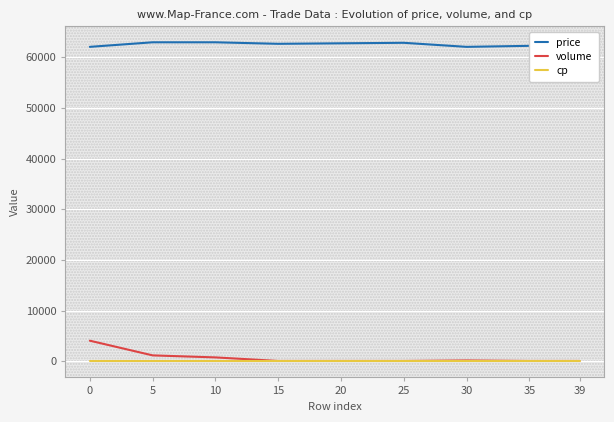

What is the minimum value for price?

62100